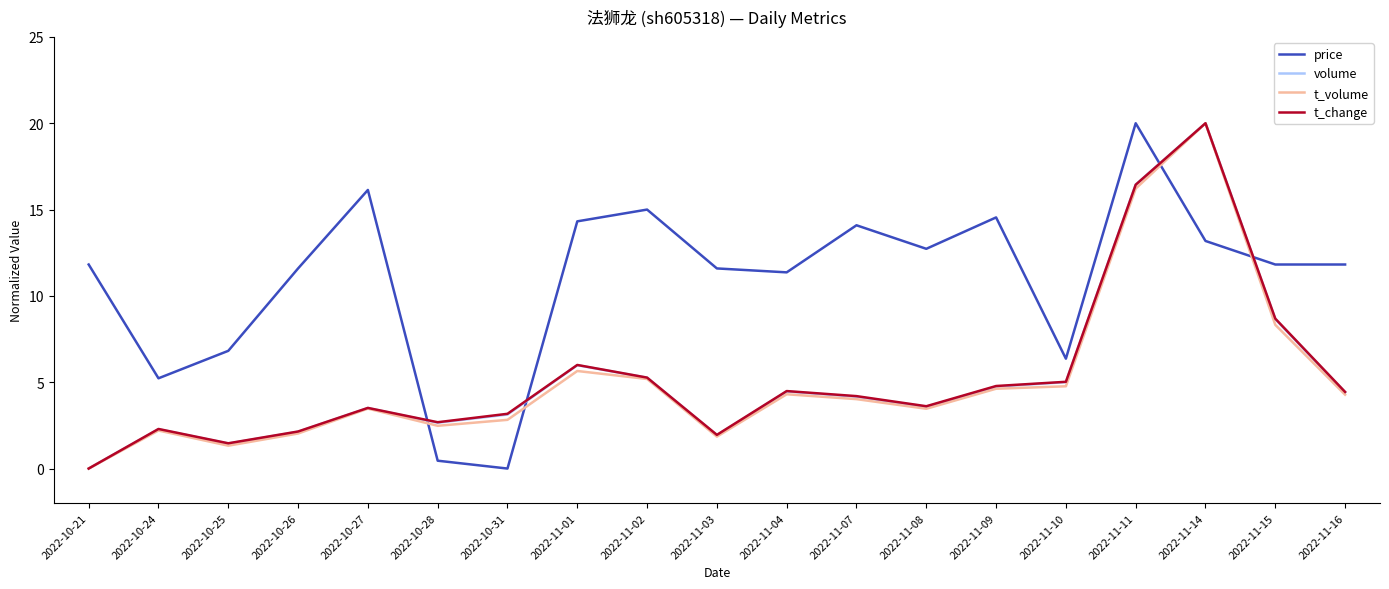

In t_change, how many points are lower than both neighbors (excluding endpoints)?

4